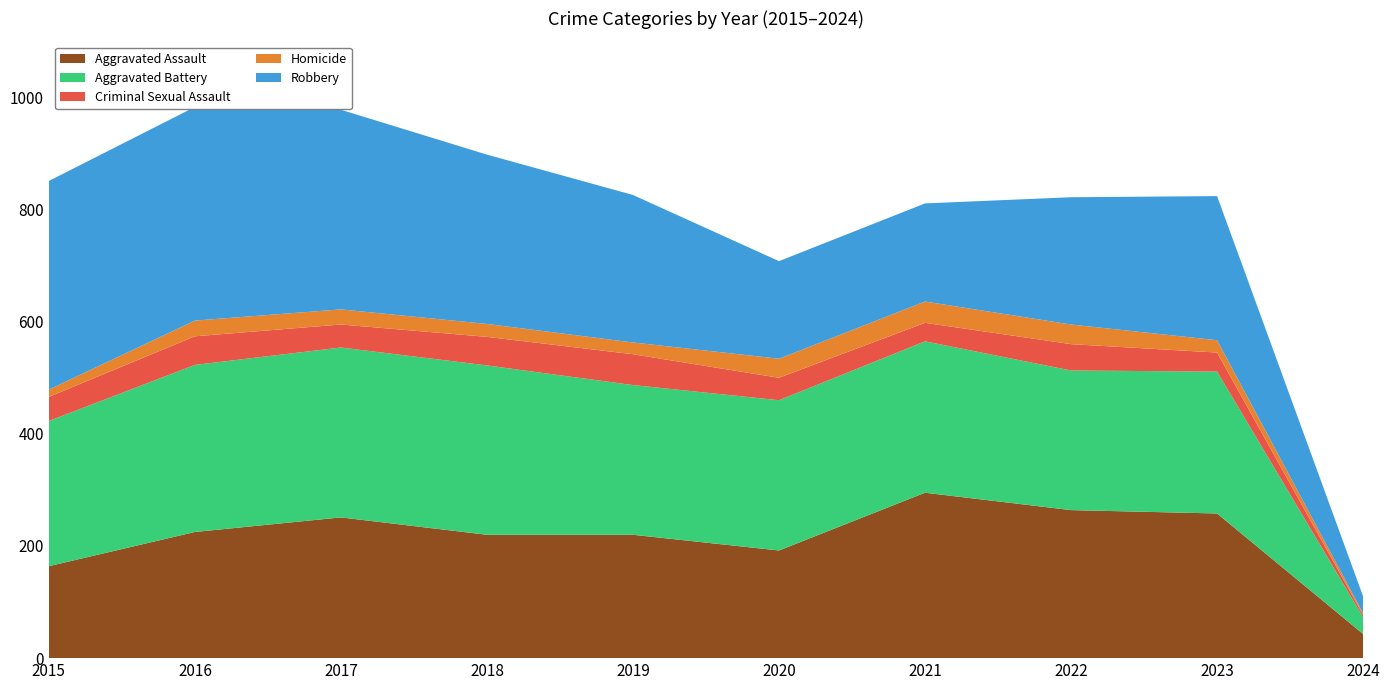

Reading left to right, list all the values displayed in this chart.

Aggravated Assault: 2015=164	2016=225	2017=251	2018=220	2019=220	2020=192	2021=295	2022=264	2023=258	2024=43
Aggravated Battery: 2015=259	2016=298	2017=303	2018=302	2019=267	2020=268	2021=270	2022=249	2023=253	2024=30
Criminal Sexual Assault: 2015=43	2016=51	2017=41	2018=51	2019=55	2020=40	2021=33	2022=47	2023=34	2024=4
Homicide: 2015=13	2016=28	2017=27	2018=23	2019=21	2020=34	2021=38	2022=35	2023=22	2024=3
Robbery: 2015=372	2016=381	2017=356	2018=302	2019=263	2020=174	2021=175	2022=227	2023=257	2024=30